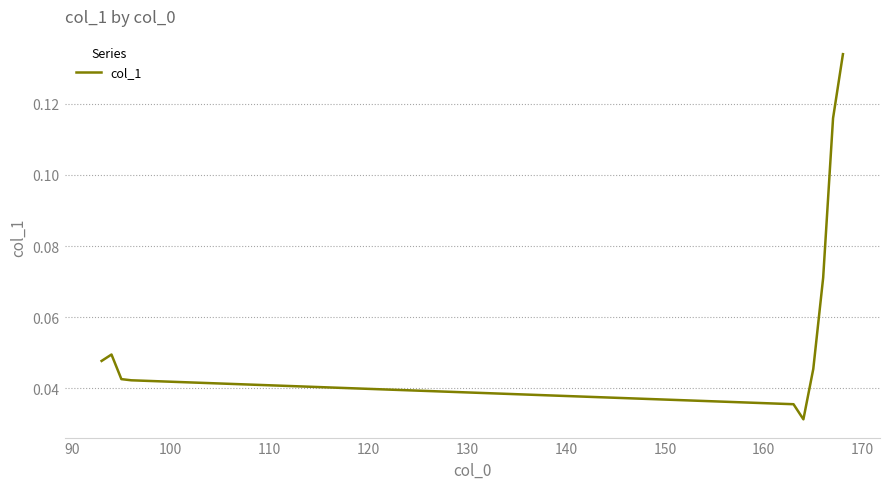

How many values are between 0 and 1?

10